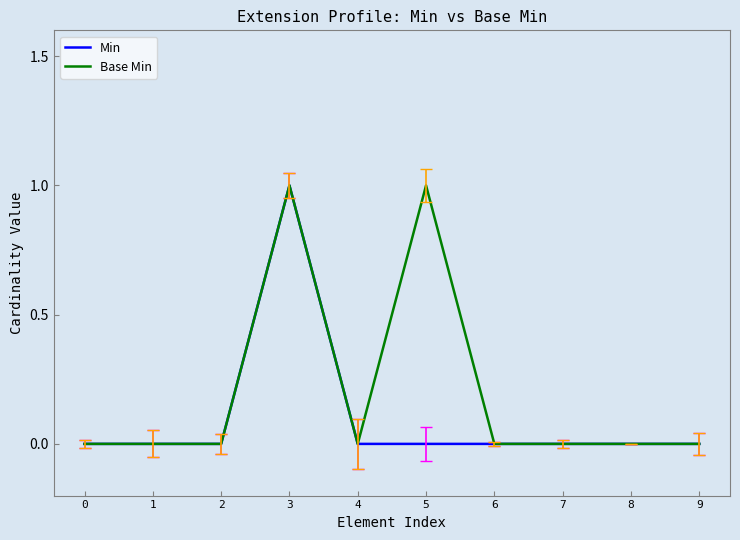

What is the greatest value displayed?

1